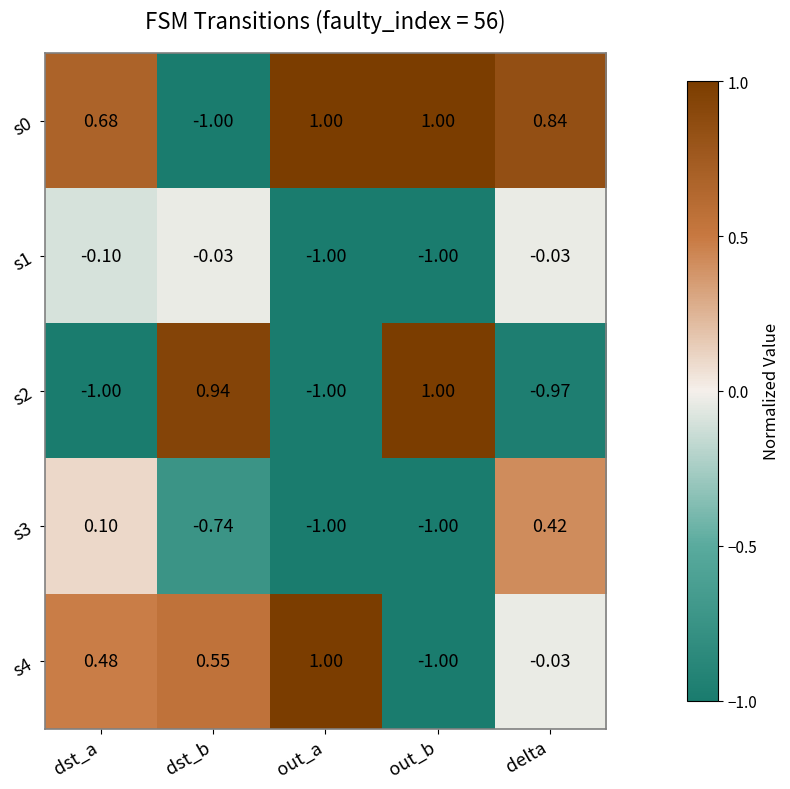

Is the value of s4 at out_b greater than the value of s2 at dst_b?

No